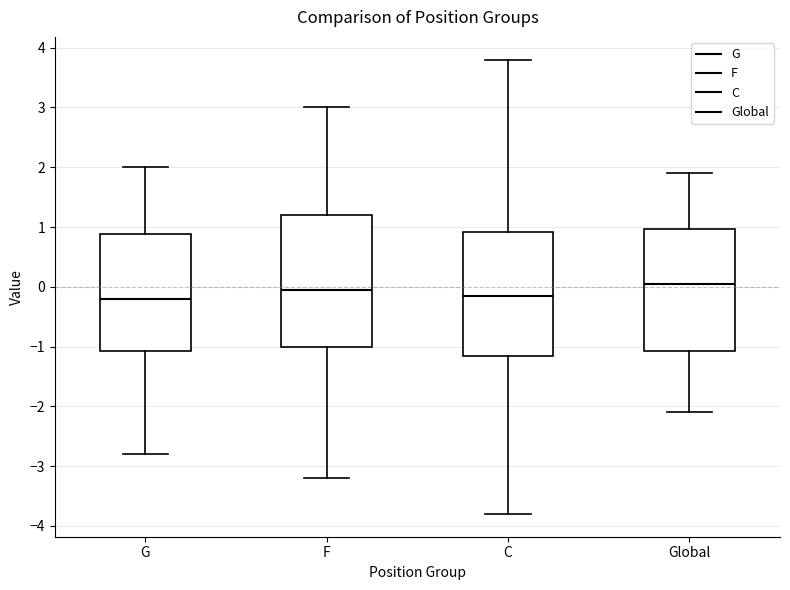

Reading left to right, transcribe this box plot: for each box, give where its median line is, the range the box spans, and where its two whiskers end, as read against the y-axis. The values are not printed on the chart, so give them approximately, as read against the axis.

G: median -0.2, box -1.1 to 0.9, whiskers -2.8 to 2.0
F: median 0.0, box -1.0 to 1.2, whiskers -3.2 to 3.0
C: median -0.1, box -1.1 to 0.9, whiskers -3.8 to 3.8
Global: median 0.1, box -1.1 to 1.0, whiskers -2.1 to 1.9